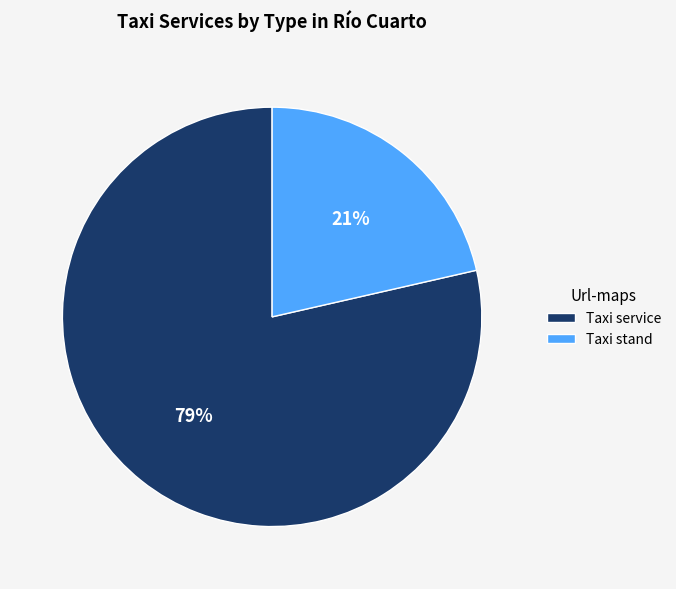

What is the largest slice in the pie chart?

Taxi service